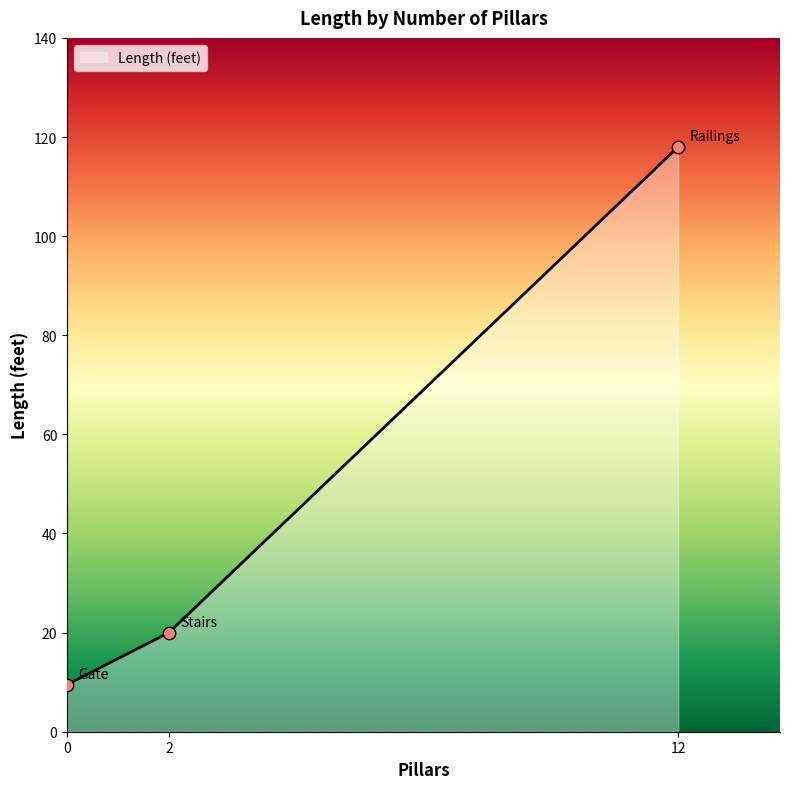

What is the change in value from 0 to 2?

+10.5